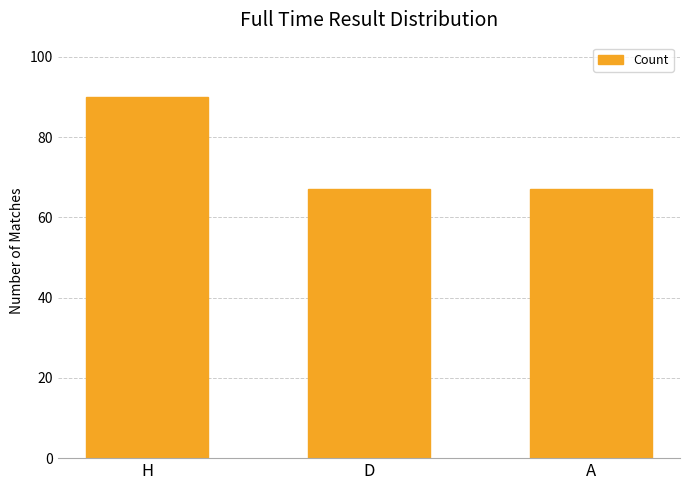

What is the average value?

75